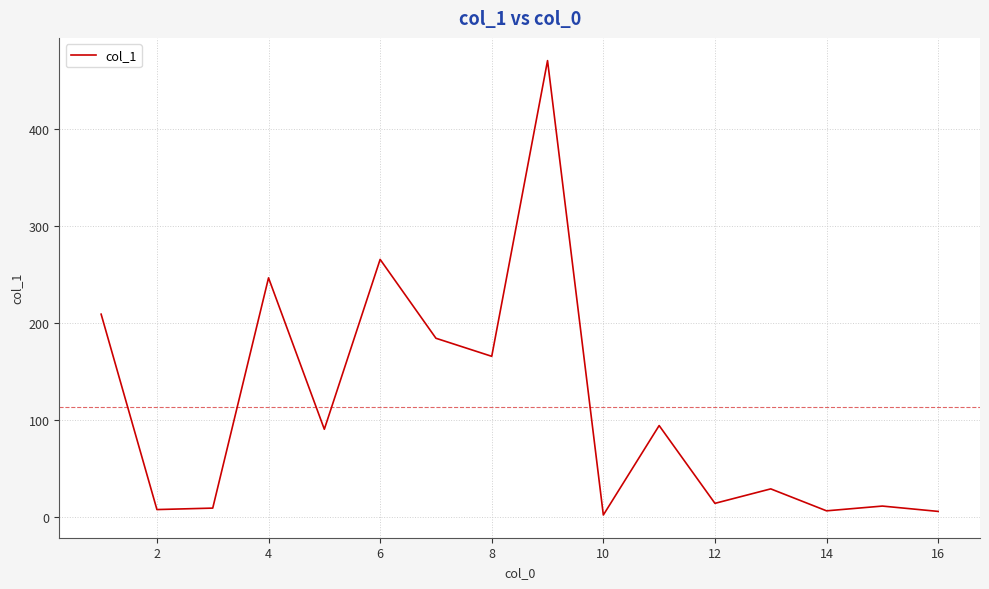

What is the difference between the maximum and minimum values?

467.9